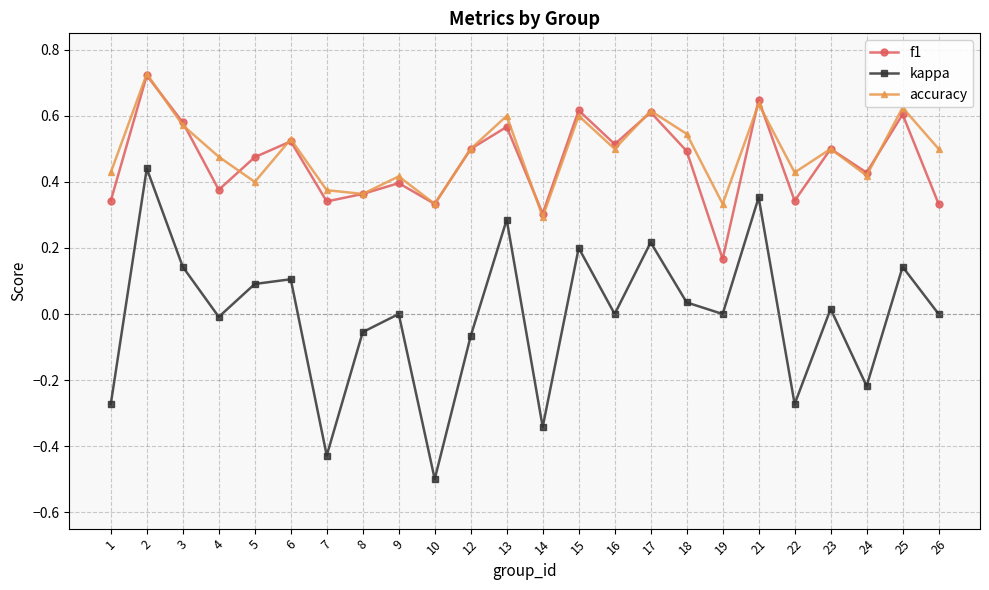

At which category is the sum across all series the highest?

2